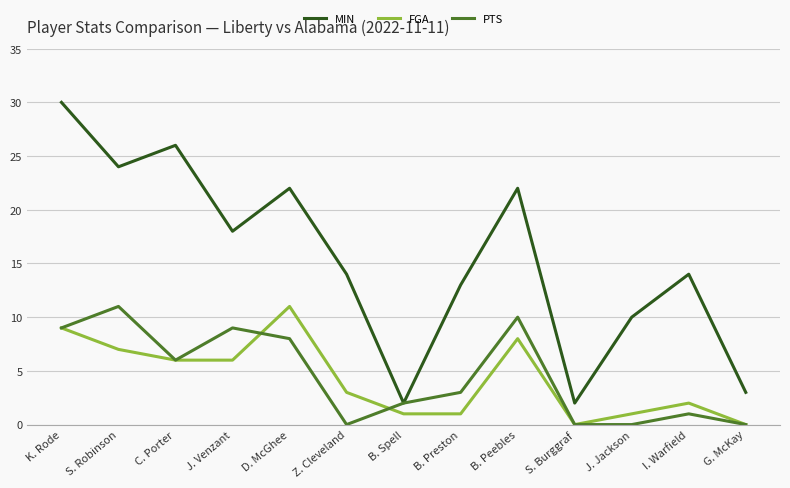

True or false: MIN and FGA cross at least once.

False